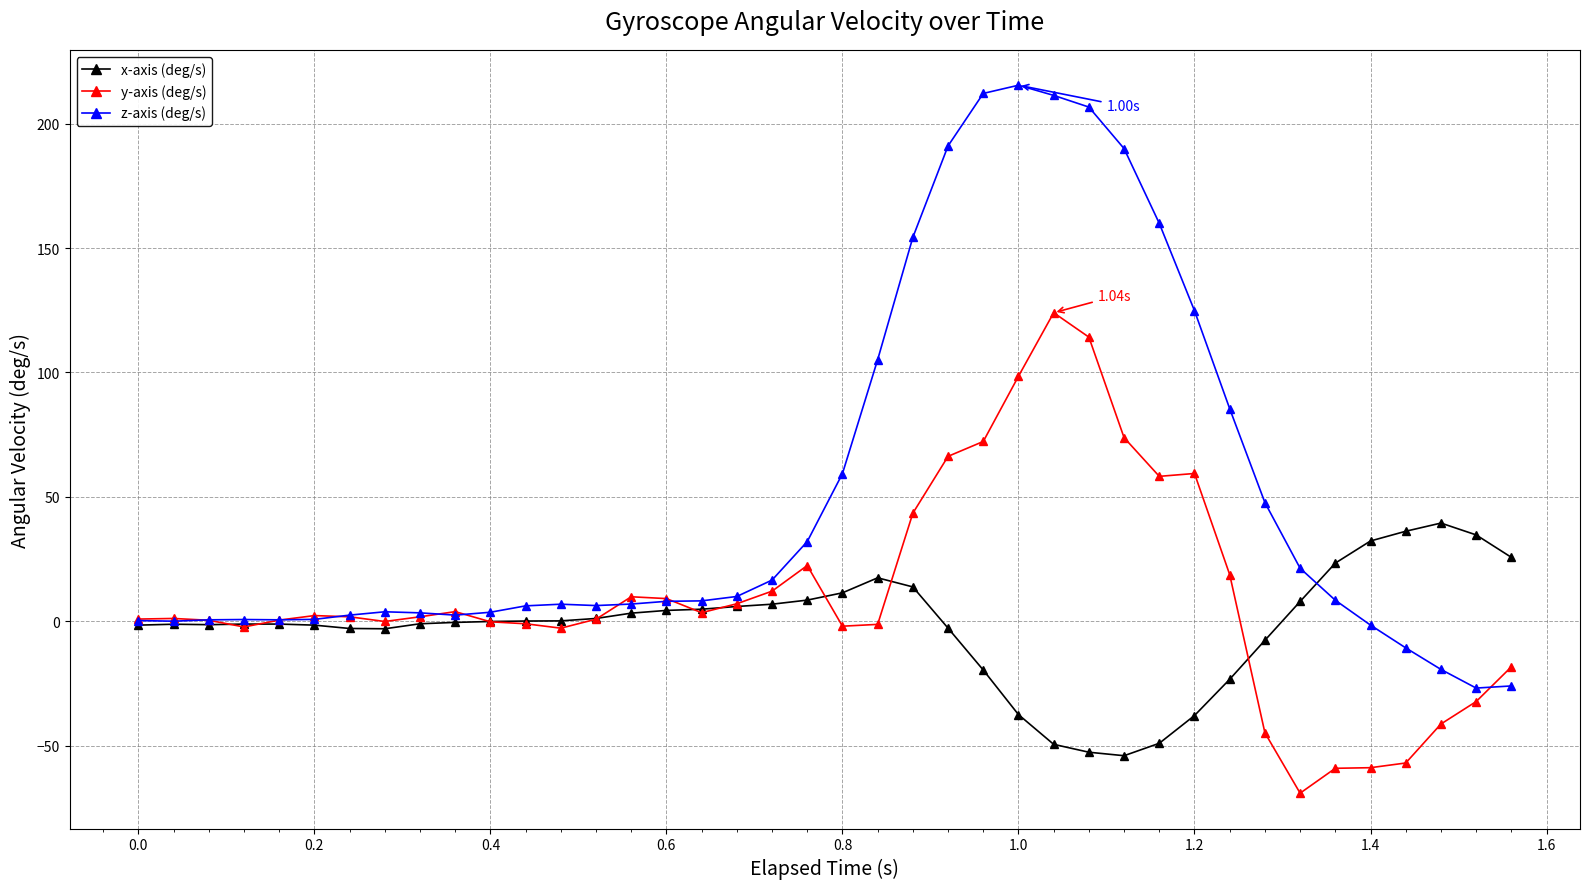

Which series has the widest spread of values?

z-axis (deg/s)